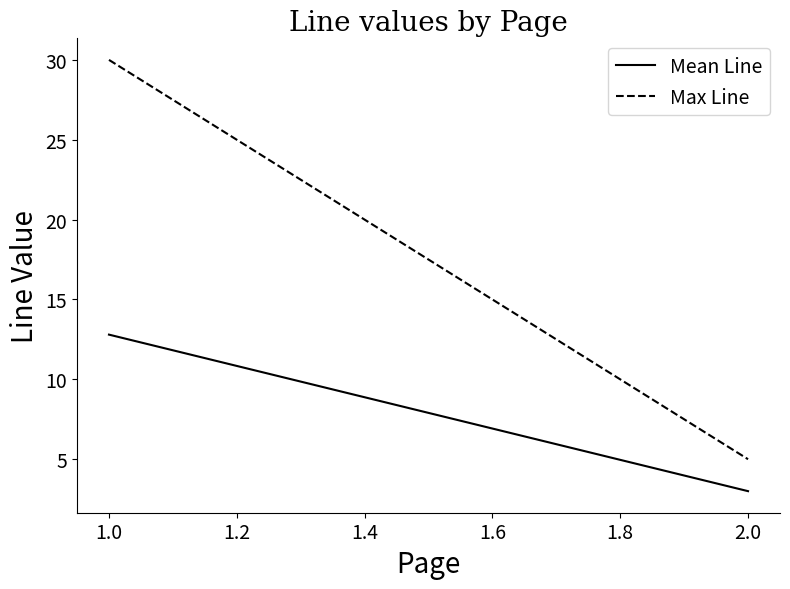

Which series has the largest total across all categories?

Max Line